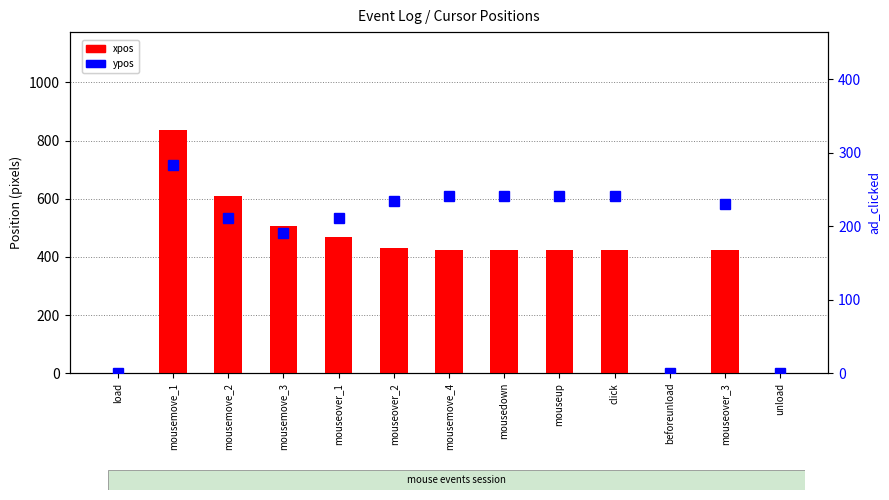

How many values in the xpos series exceed 424?

5